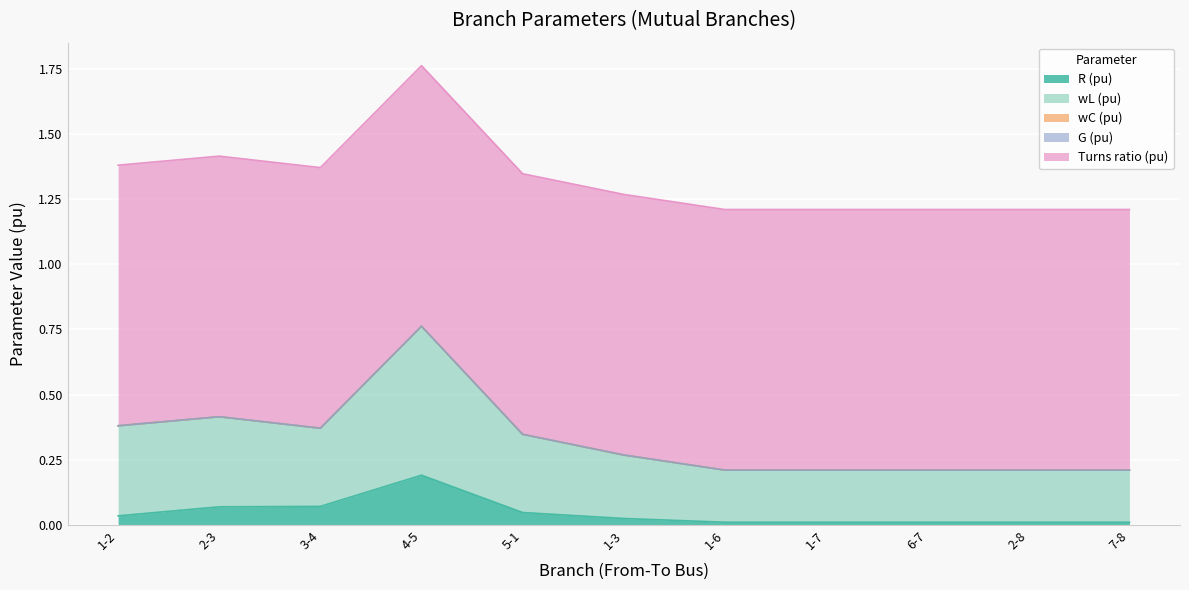

Reading left to right, what are all the values shown in this chart?

R (pu): 1-2=0.0	2-3=0.1	3-4=0.1	4-5=0.2	5-1=0.0	1-3=0.0	1-6=0.0	1-7=0.0	6-7=0.0	2-8=0.0	7-8=0.0
wL (pu): 1-2=0.3	2-3=0.3	3-4=0.3	4-5=0.6	5-1=0.3	1-3=0.2	1-6=0.2	1-7=0.2	6-7=0.2	2-8=0.2	7-8=0.2
wC (pu): 1-2=0.0	2-3=0.0	3-4=0.0	4-5=0.0	5-1=0.0	1-3=0.0	1-6=0.0	1-7=0.0	6-7=0.0	2-8=0.0	7-8=0.0
G (pu): 1-2=0.0	2-3=0.0	3-4=0.0	4-5=0.0	5-1=0.0	1-3=0.0	1-6=0.0	1-7=0.0	6-7=0.0	2-8=0.0	7-8=0.0
Turns ratio (pu): 1-2=1.0	2-3=1.0	3-4=1.0	4-5=1.0	5-1=1.0	1-3=1.0	1-6=1.0	1-7=1.0	6-7=1.0	2-8=1.0	7-8=1.0